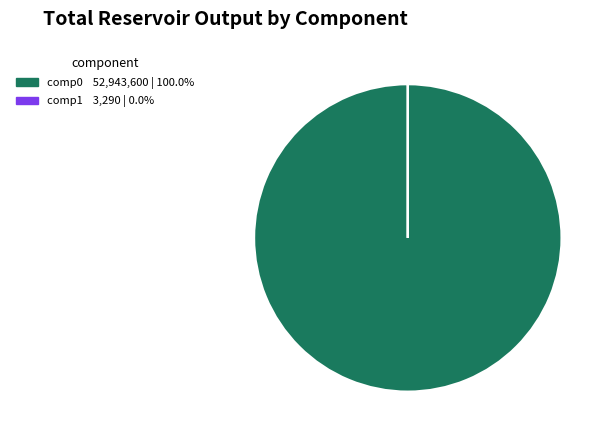

Is there any slice that represents more than half of the pie?

Yes